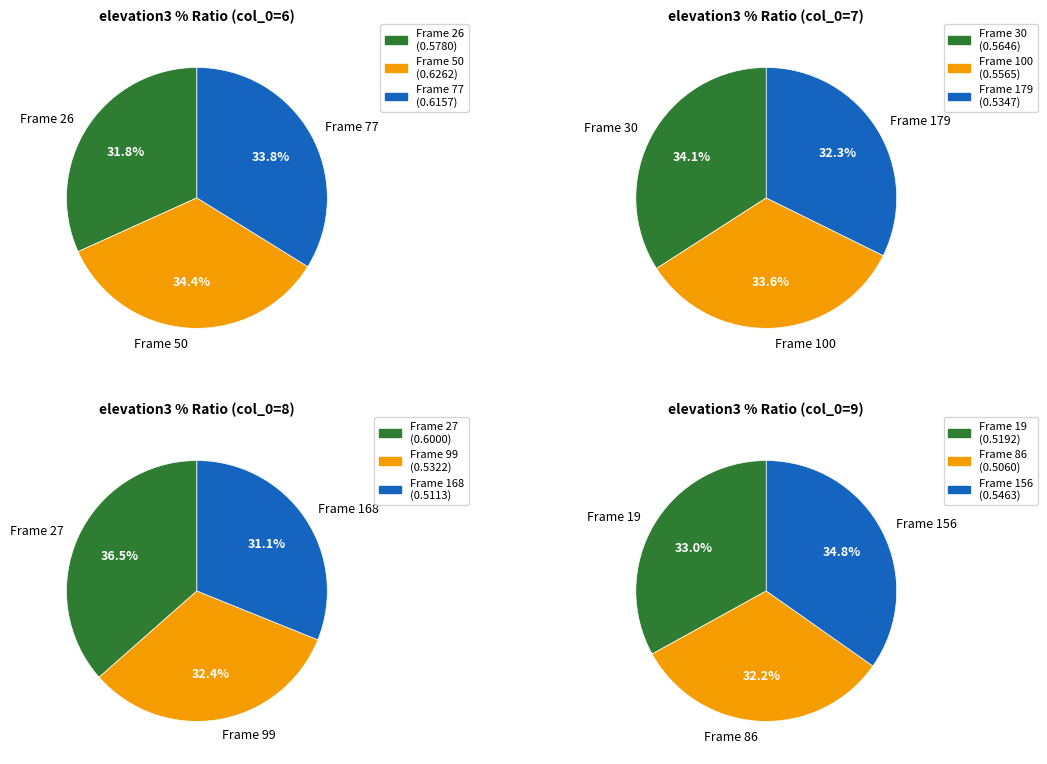

Is elevation3_50 the majority of the pie?

No